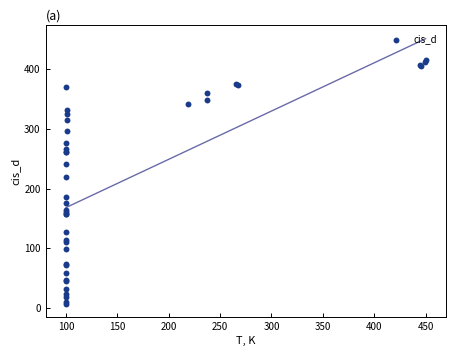

What Y value in the scatter plot is closest to 211?

220